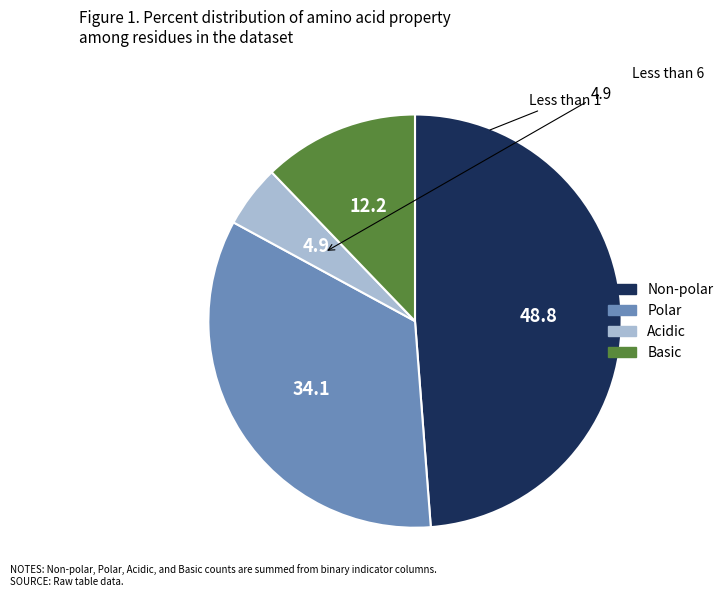

Does any single category account for the majority?

No